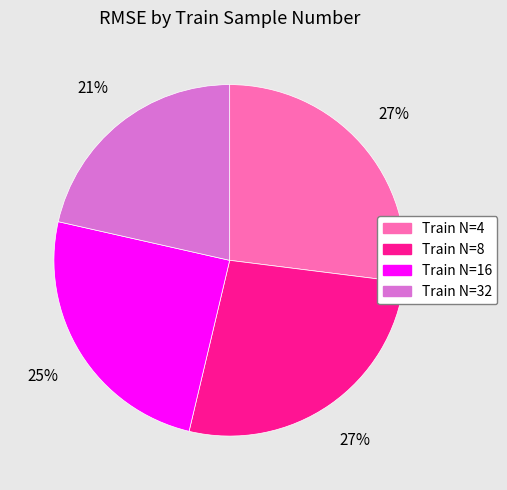

To the nearest percent, what is the difference between the largest and smallest slice percentages?

6%